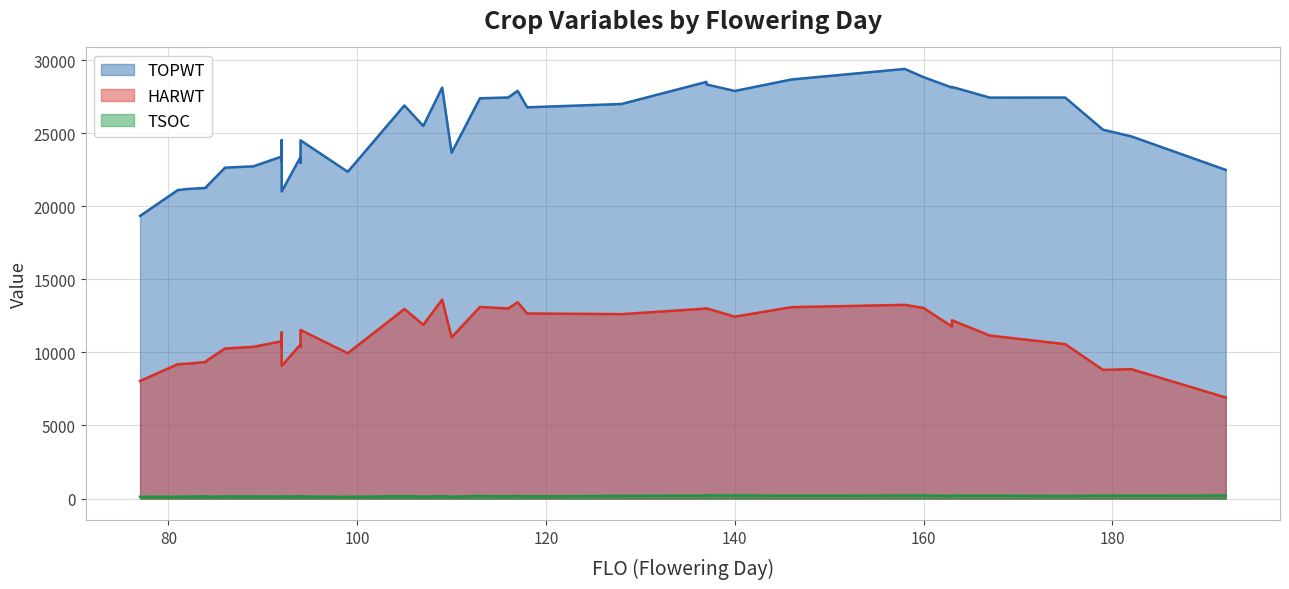

What is the greatest value displayed?

29402